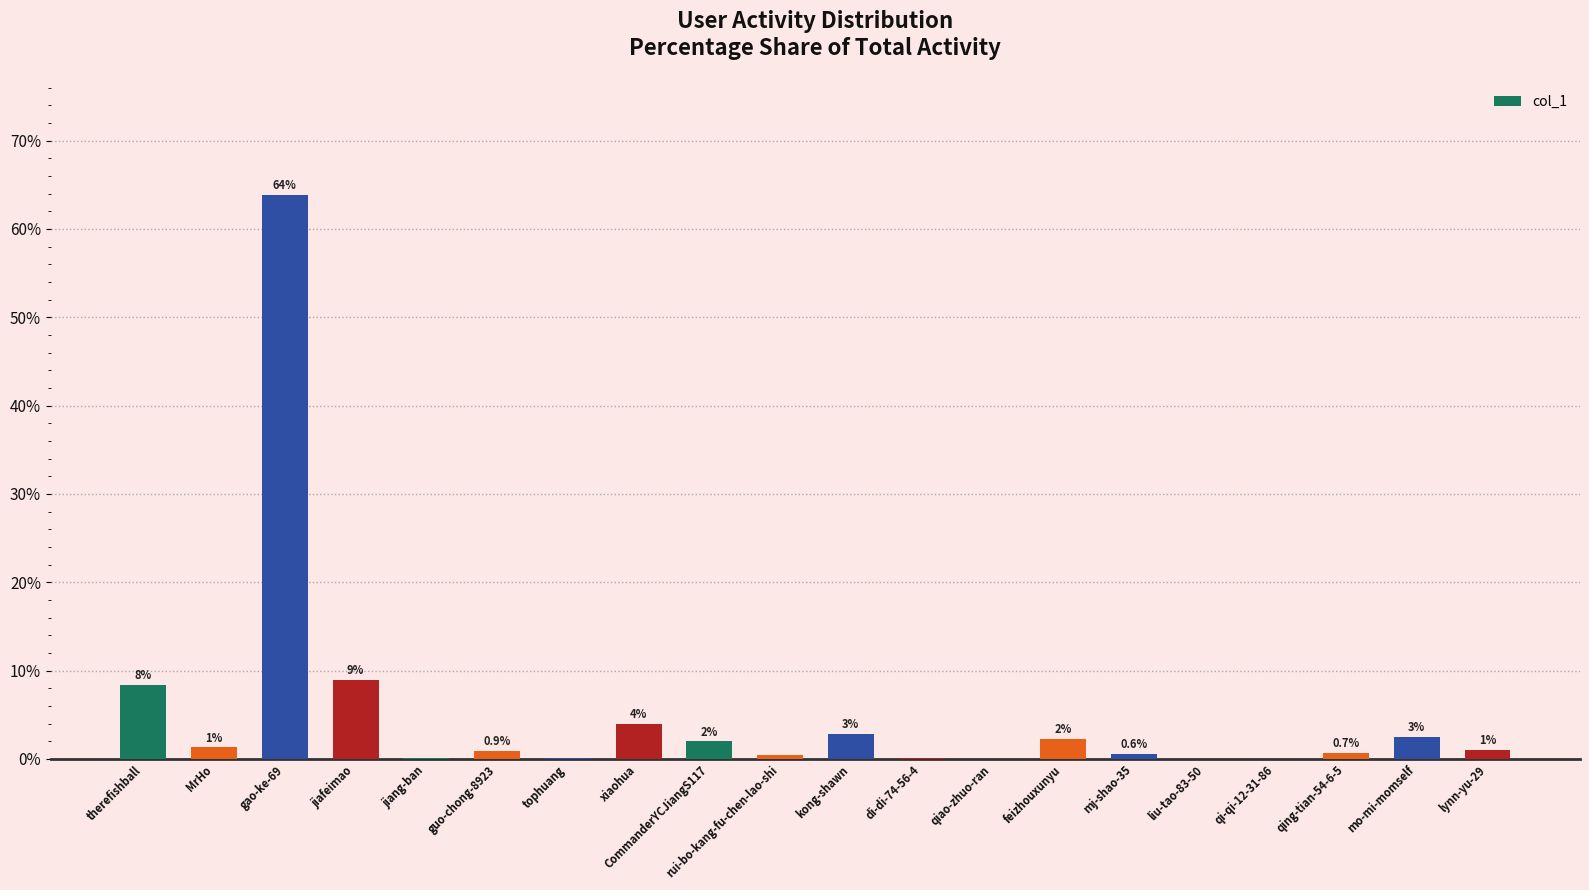

What is the difference between the values at MrHo and jiang-ban?

1.2